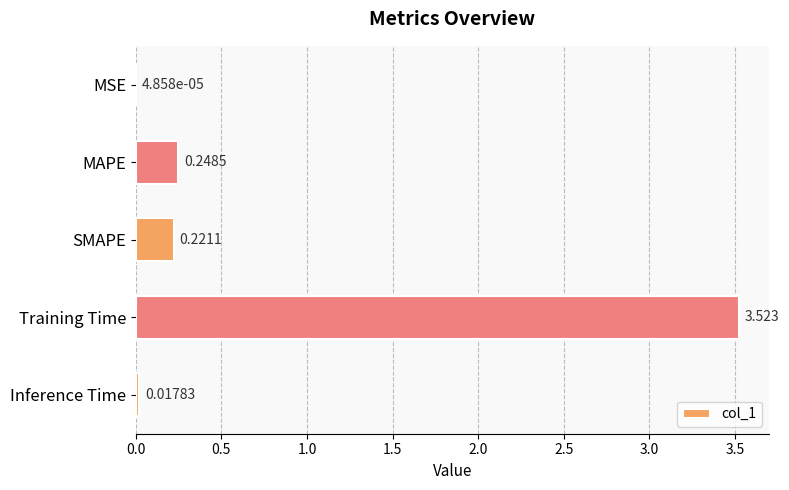

Between MAPE and Inference Time, which is larger?

MAPE